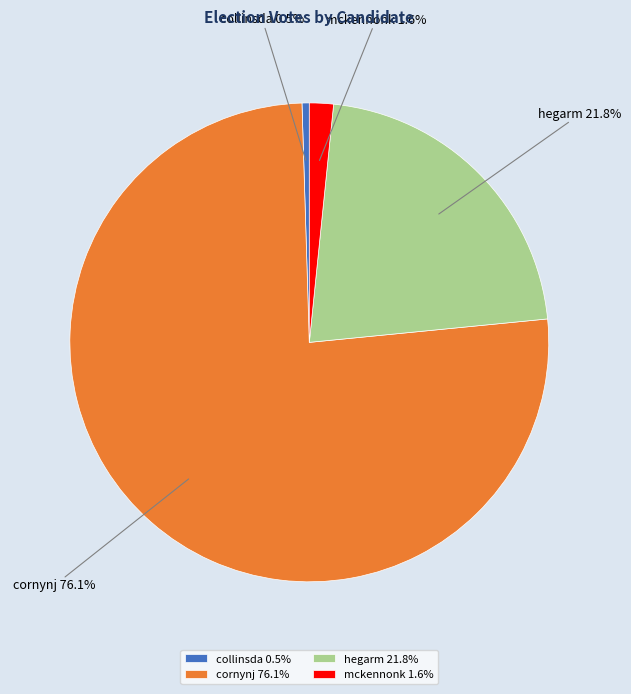

Which slice is the smallest?

collinsda